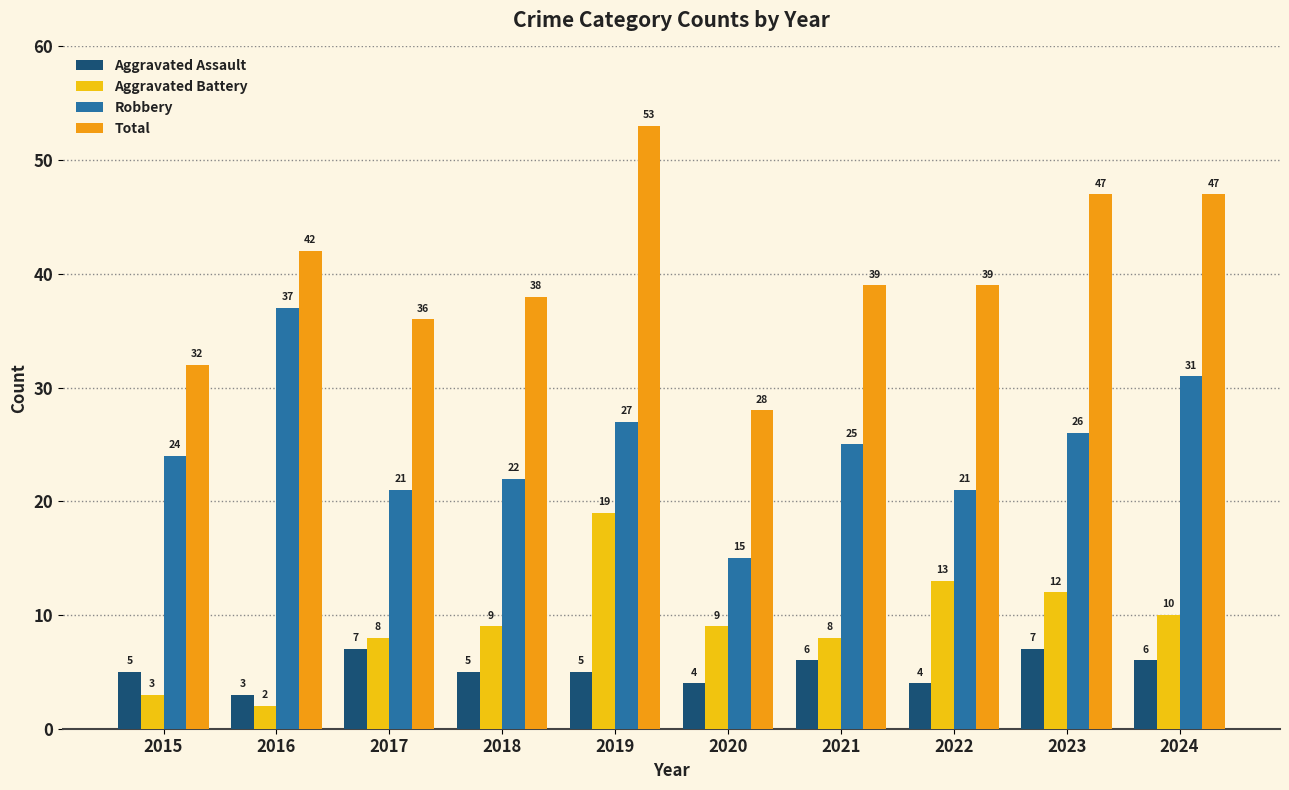

What are all the series names shown in the legend?

Aggravated Assault, Aggravated Battery, Robbery, Total